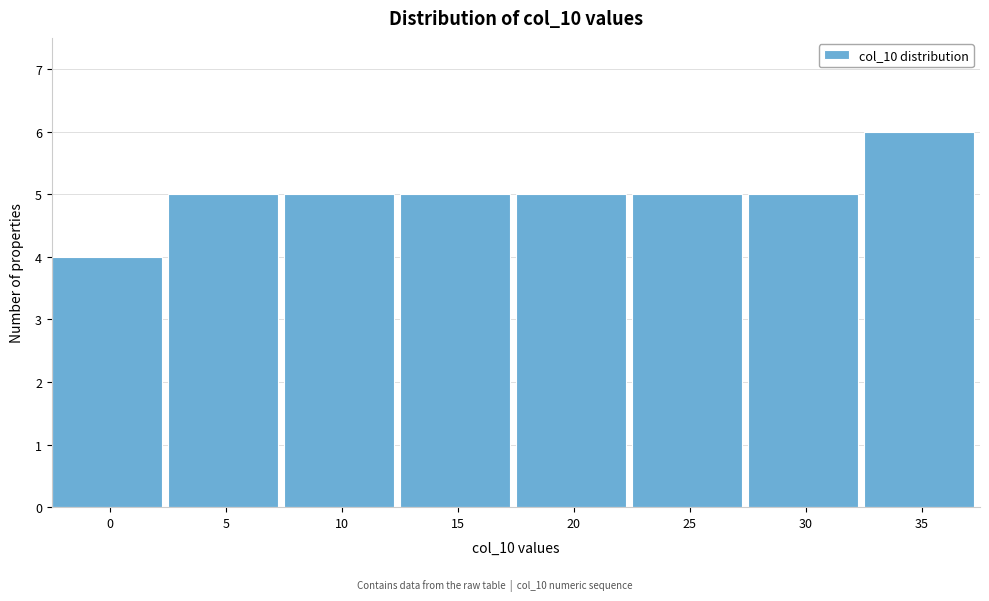

Reading left to right, list all the values displayed in this chart.

4	5	5	5	5	5	5	6